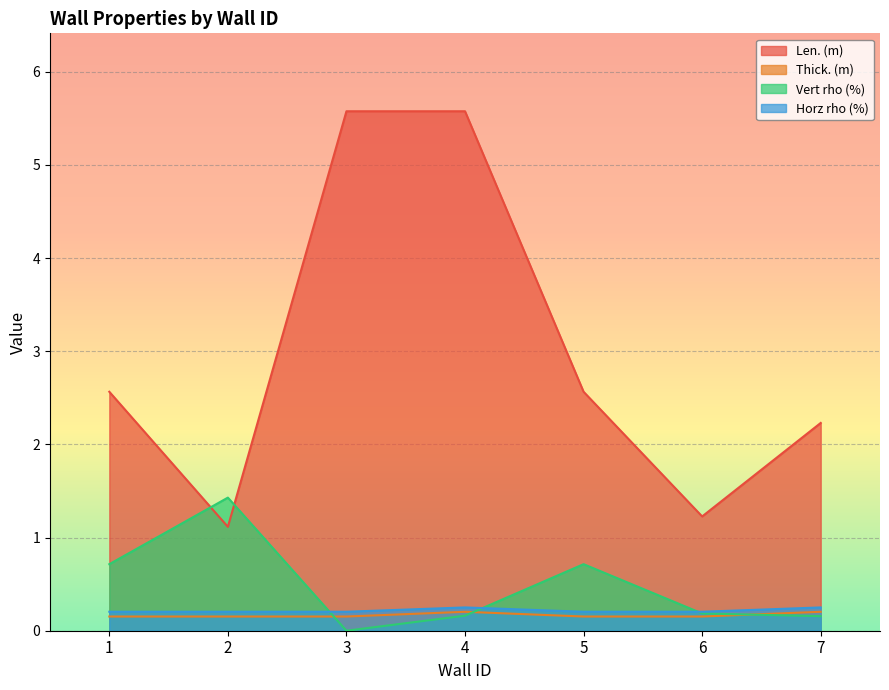

Is it true that Thick. (m) equals 0.2 at 4?

True